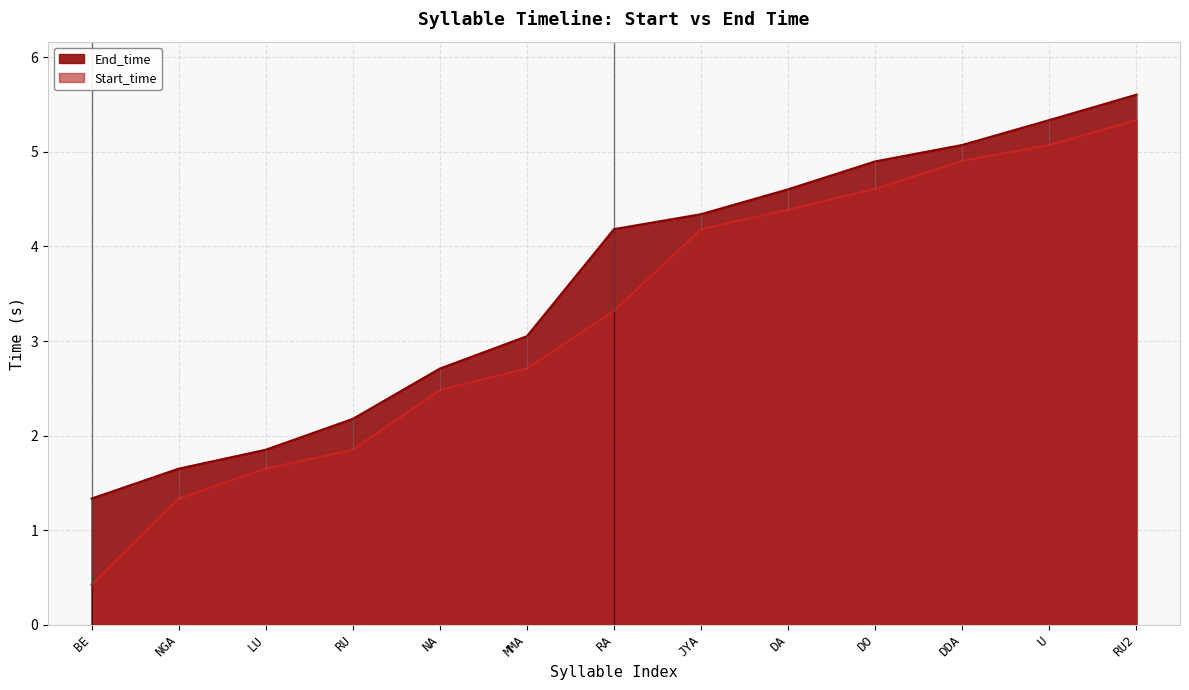

How many series are shown in this chart?

2